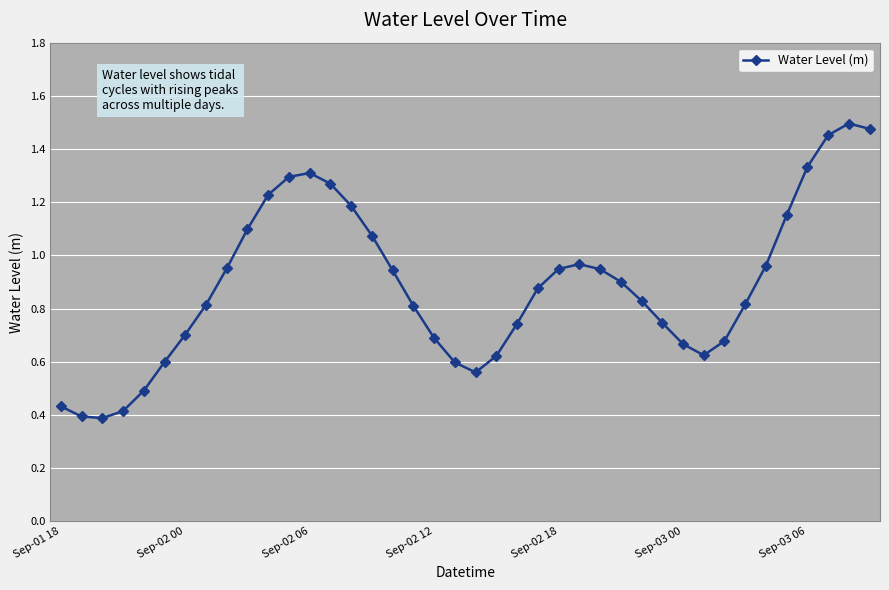

What is the sum of all values?

35.5